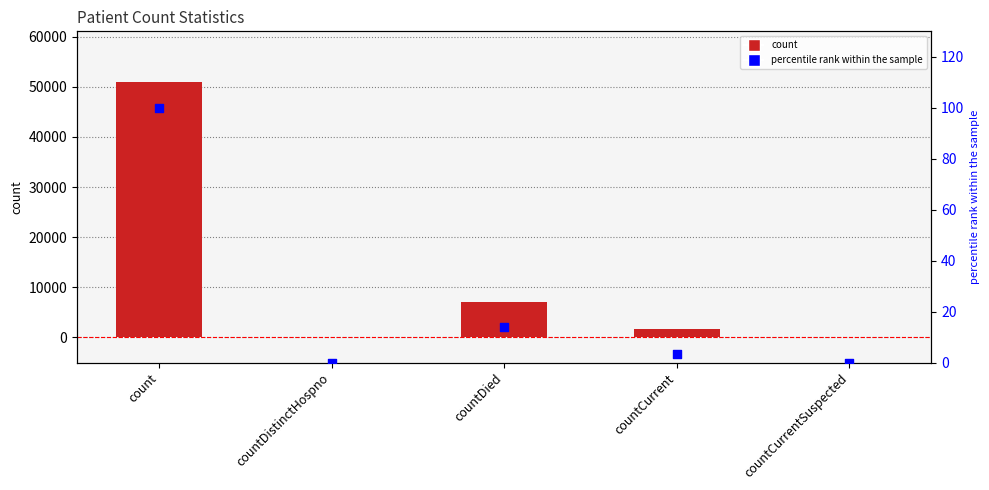

Which series reaches the maximum Y coordinate?

count